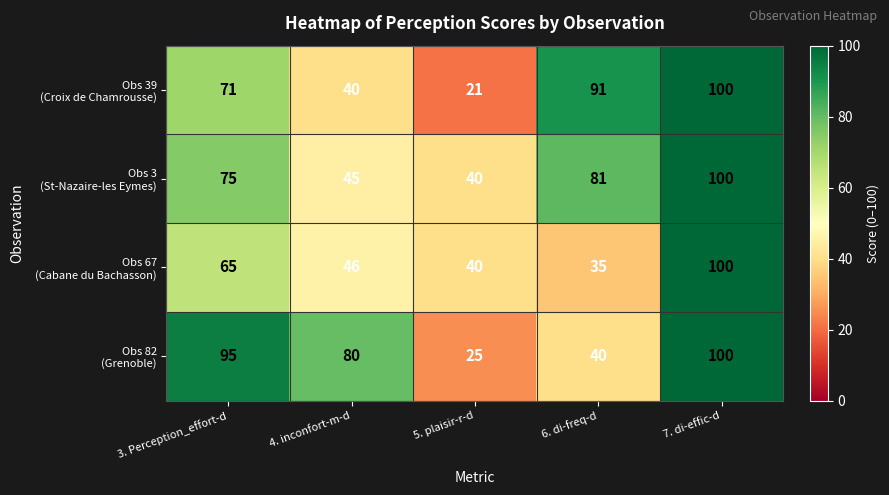

Which label corresponds to the largest value in the chart?

7. di-effic-d